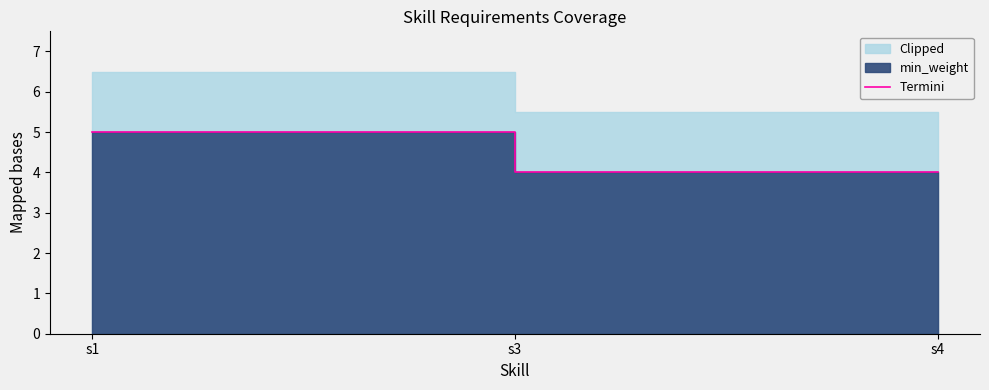

Reading left to right, what are all the values shown in this chart?

s1=5	s3=4	s4=4